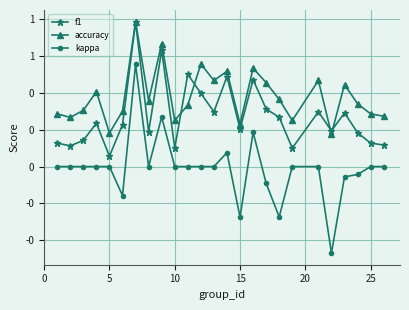

Rank the series by their maximum value, from lowest to highest.

kappa, f1, accuracy